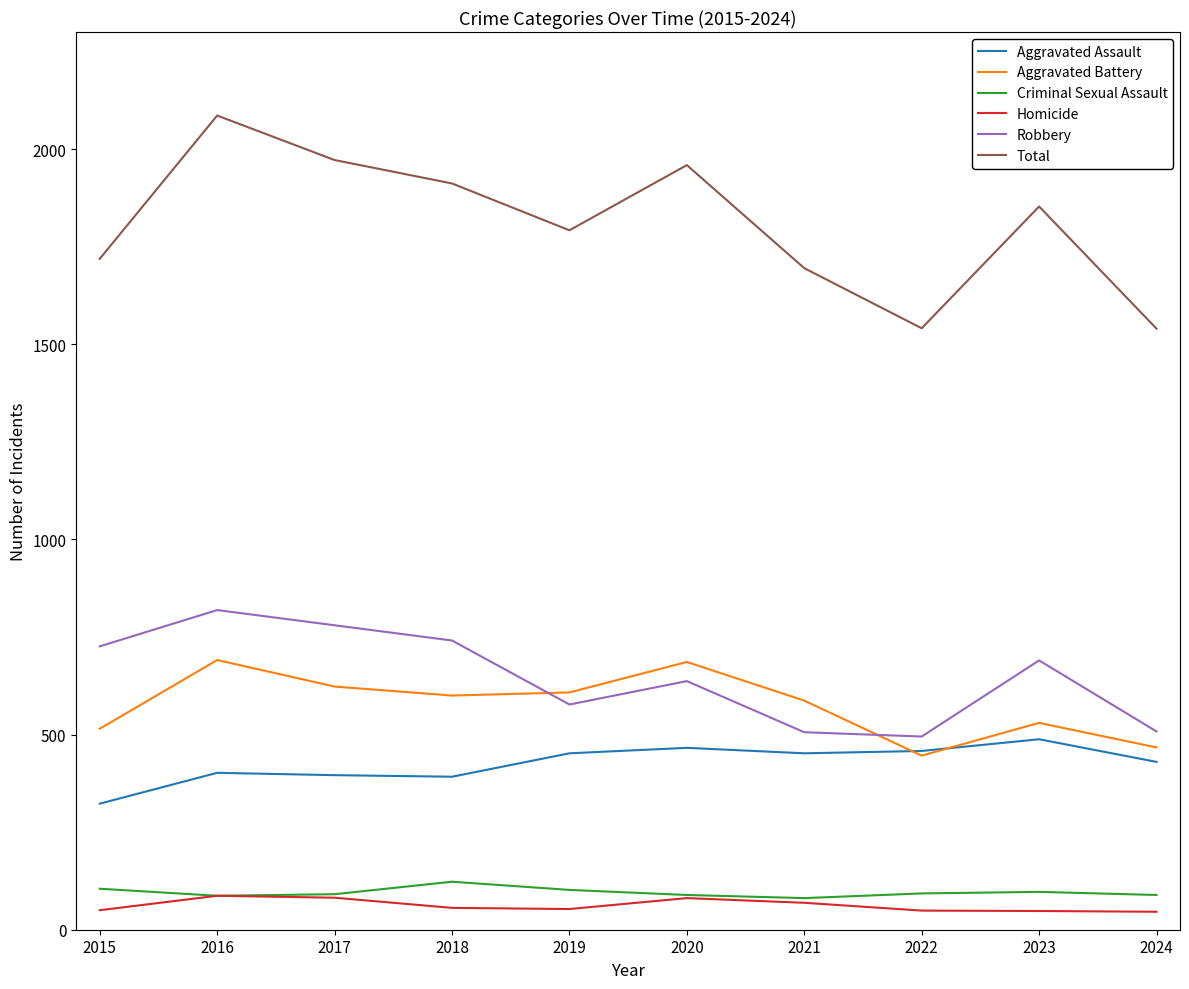

Where does the Robbery series first go above 690?

2015